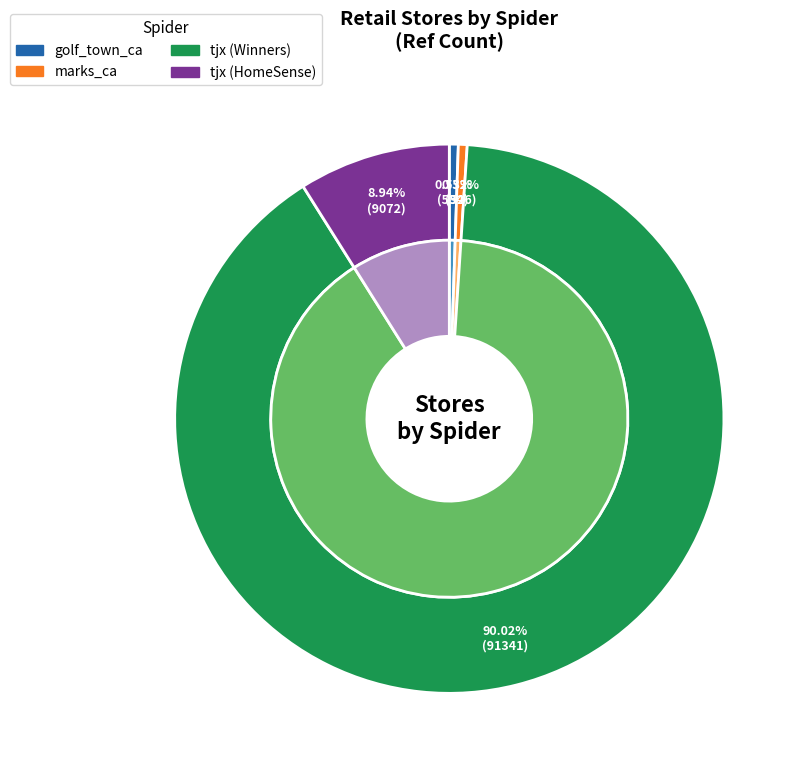

To the nearest percent, what is the combined percentage of tjx_homesense and marks_ca?

9%